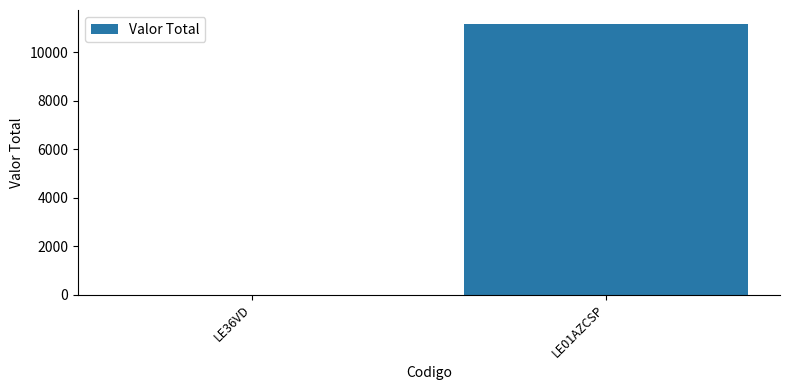

How many categories are shown in the chart?

2